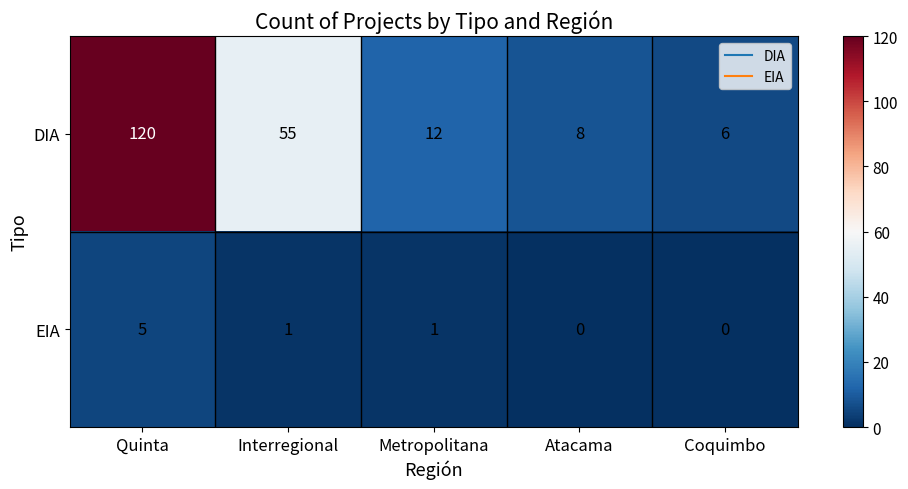

Which series has the largest total across all categories?

DIA